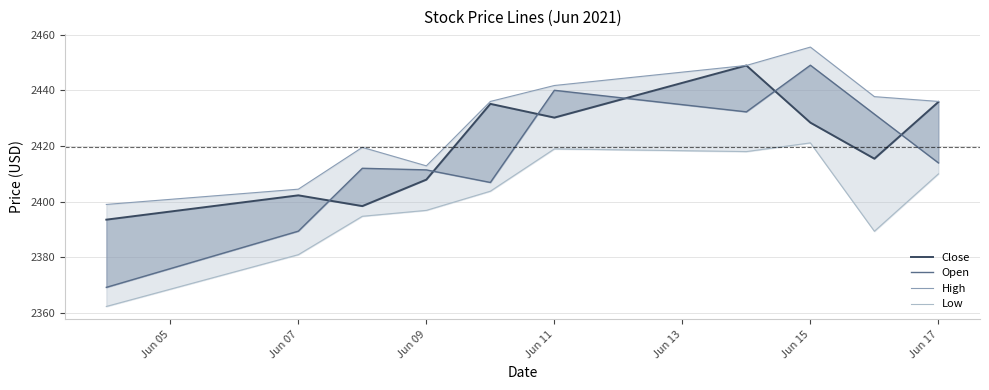

How many interior local peaks does the Close series have?

3